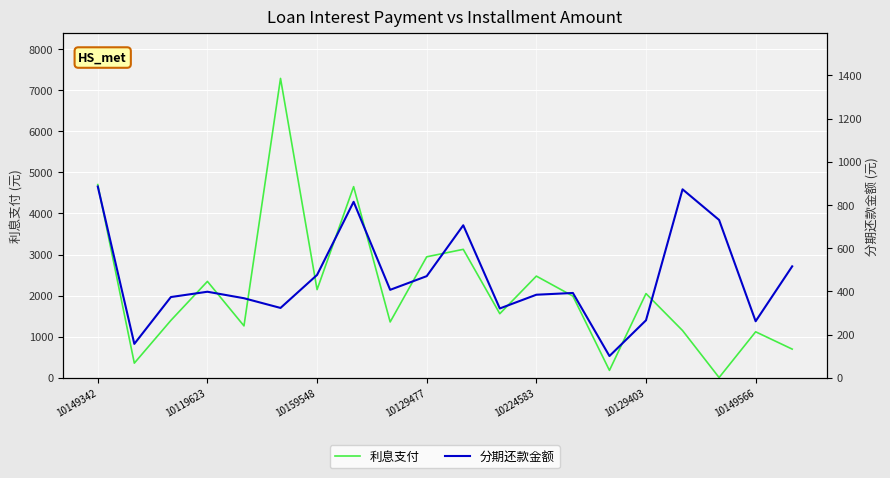

Reading left to right, transcribe all the data shown in this chart.

利息支付: 4702.5	357.5	1397.5	2346.5	1264.0	7286.2	2146.7	4652.2	1359.8	2945.3	3126.6	1560.5	2475.6	1988.6	181.6	2050.4	1151.0	6.8	1120.2	699.0
分期还款金额: 885.5	157.1	373.9	398.5	368.4	323.5	476.3	814.8	407.4	470.7	706.2	321.1	384.7	392.8	100.9	266.3	872.5	730.8	261.9	516.1